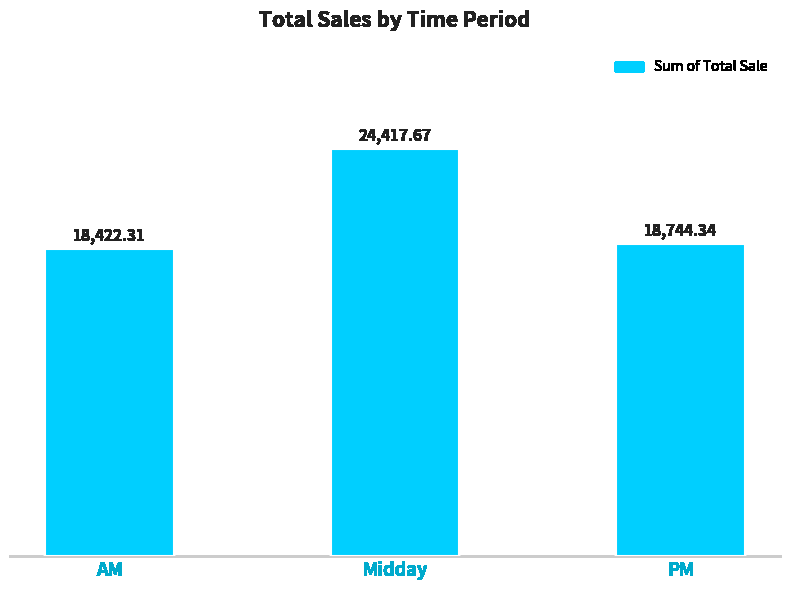

What is the label of the 2nd bar from the left?

Midday